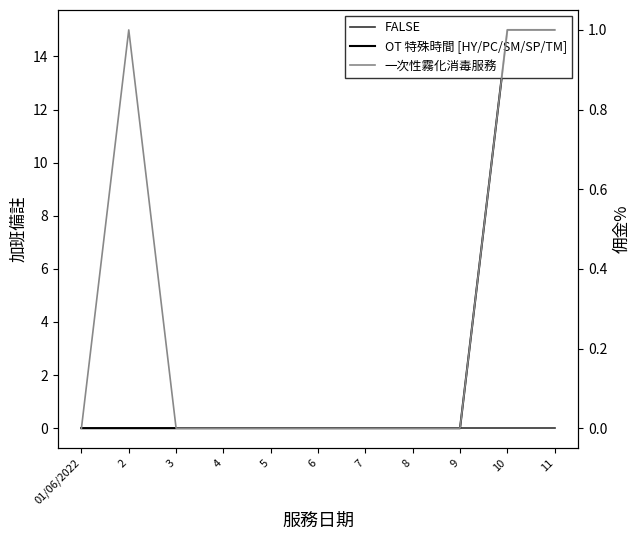

What position from the left is 11?

11